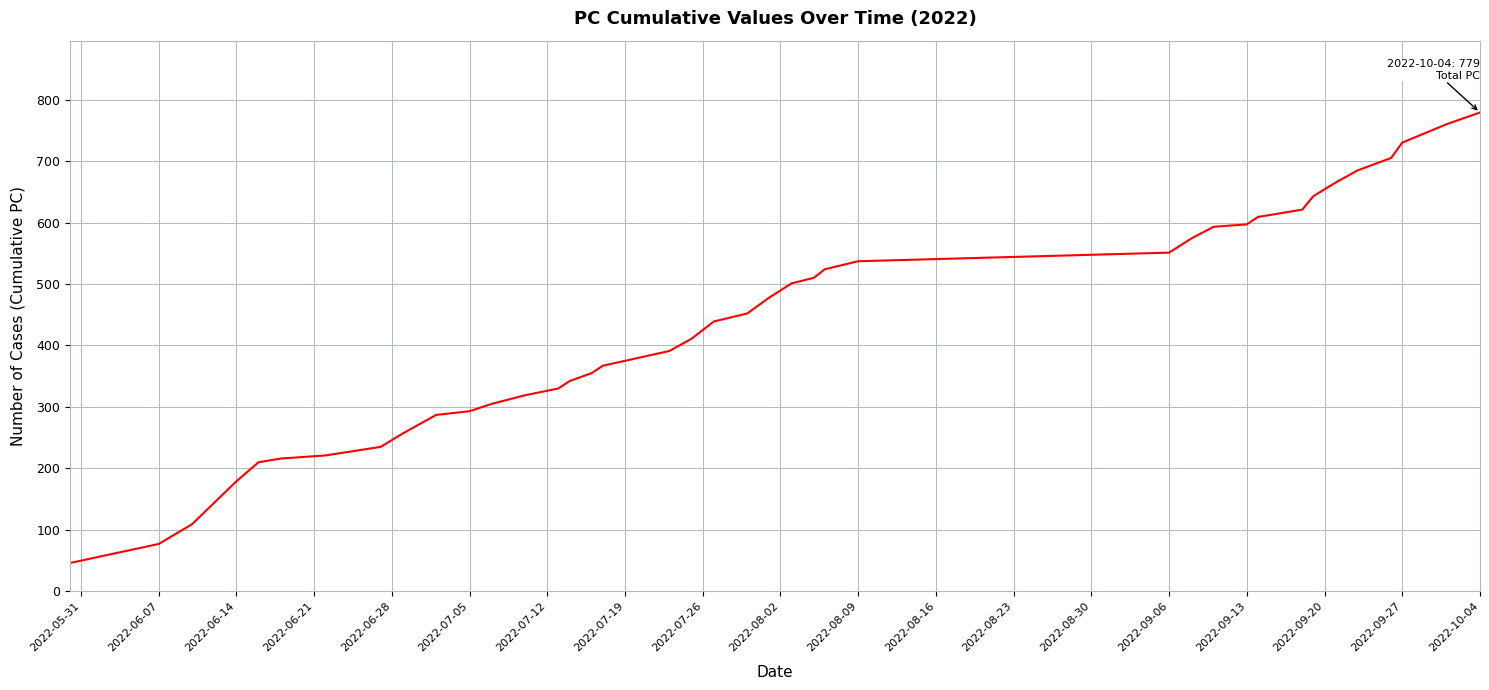

What is the smallest value displayed?

46